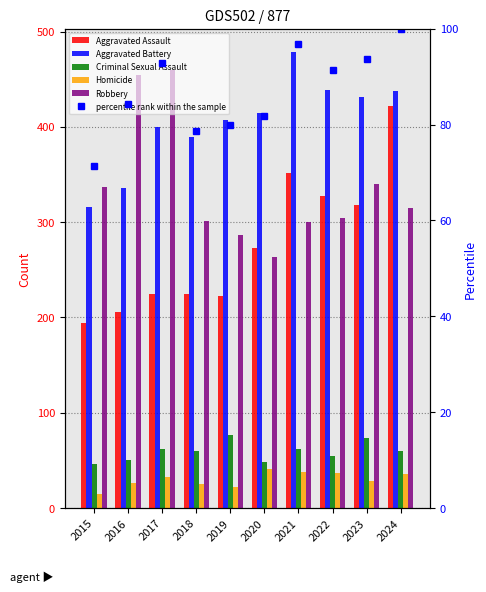

True or false: Criminal Sexual Assault has a value of 50.7 at 2023.

False